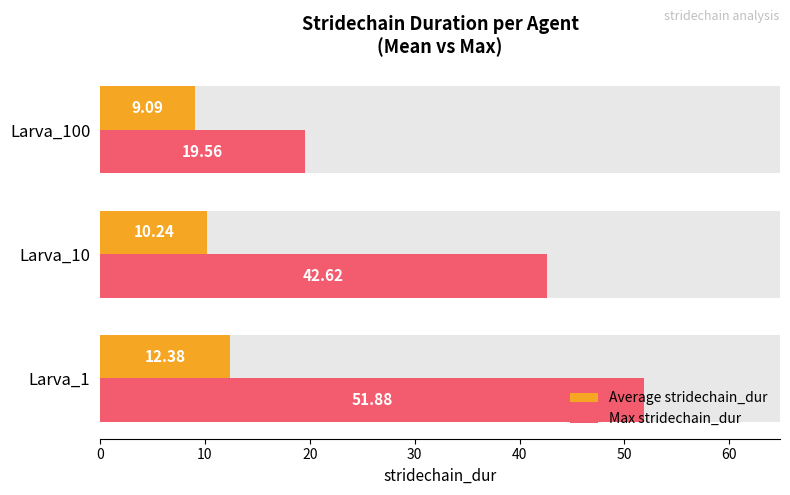

How many values in the Average stridechain_dur series exceed 10?

2